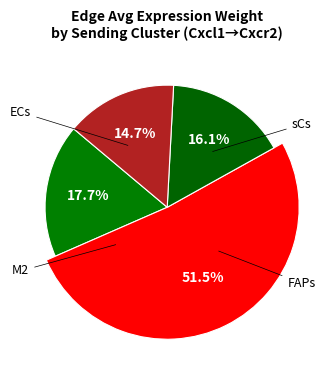

Is FAPs the majority of the pie?

Yes